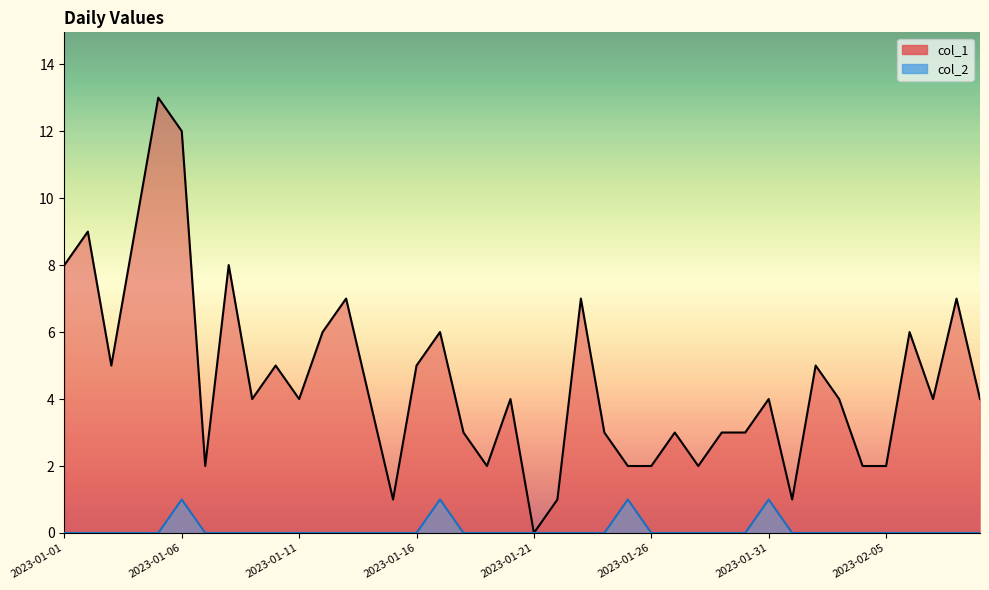

What is the difference between the maximum and minimum values in the col_1 series?

13